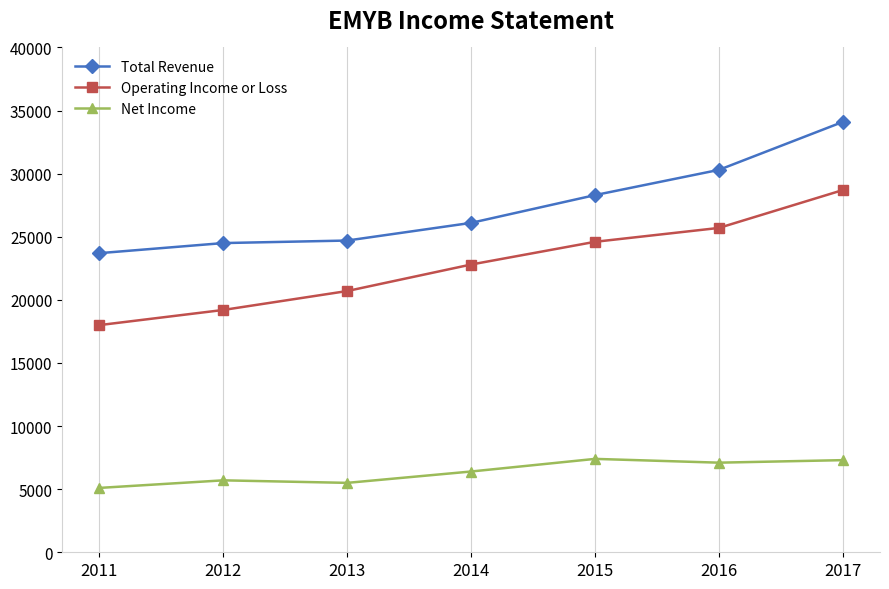

Is the value of Operating Income or Loss at 2013 greater than the value of Net Income at 2014?

Yes